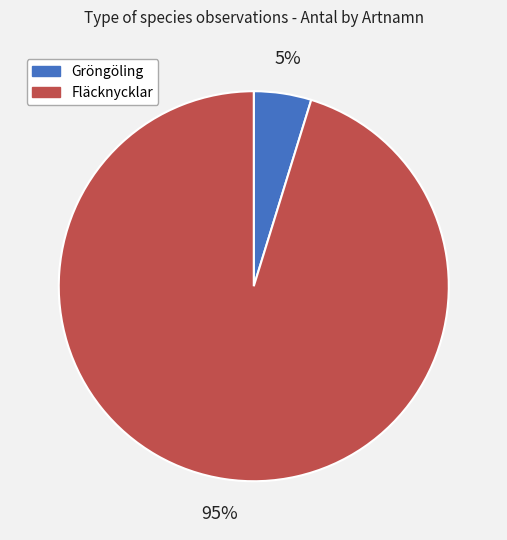

Rank the categories by value from lowest to highest.

Gröngöling, Fläcknycklar